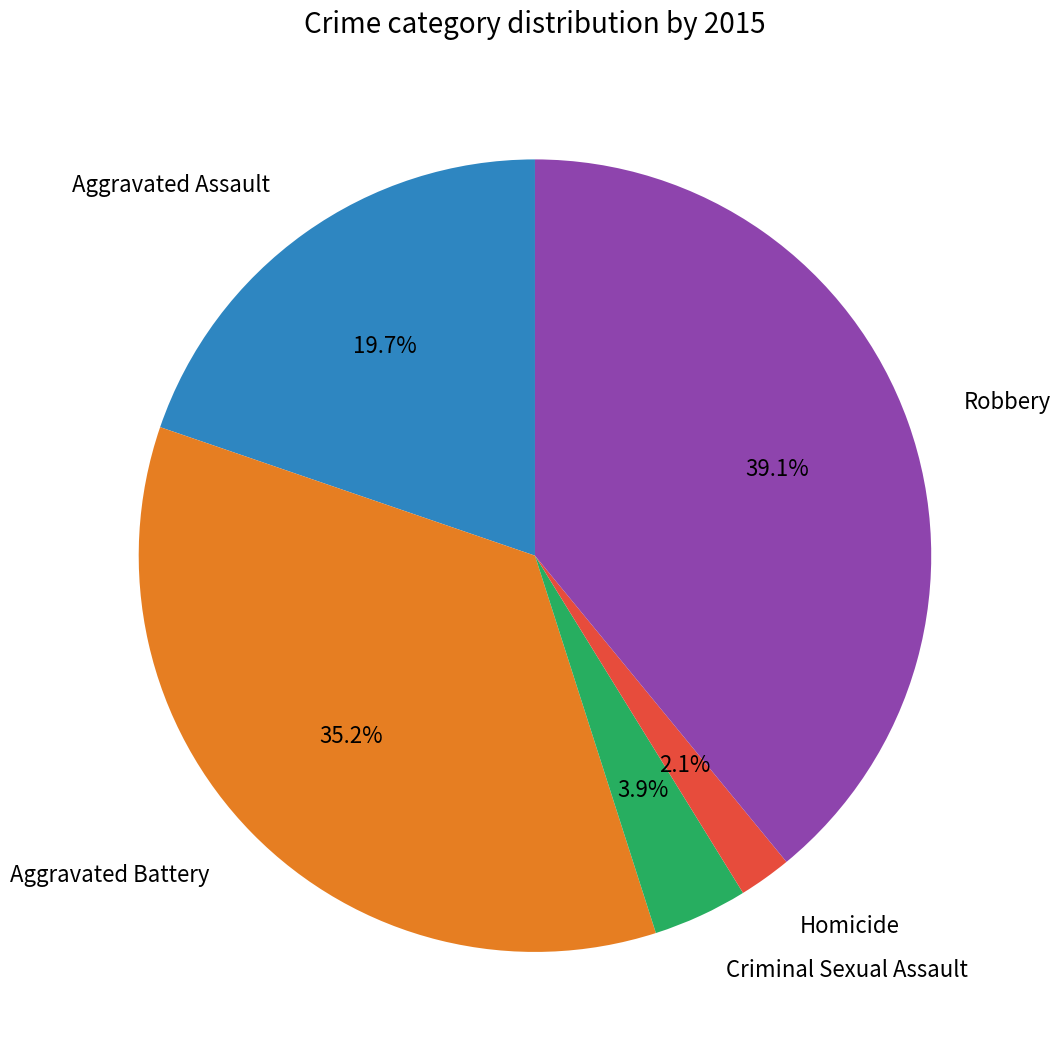

Is there a majority slice in this chart?

No